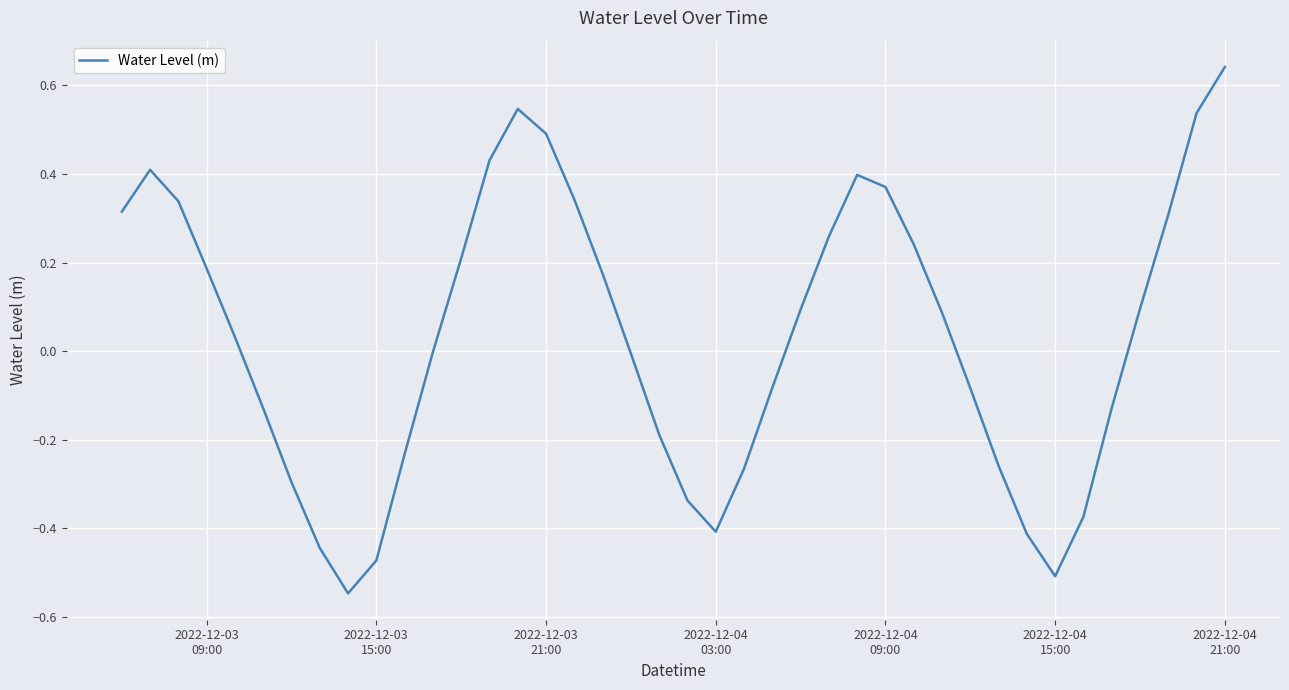

What is the difference between the maximum and minimum values?

1.2